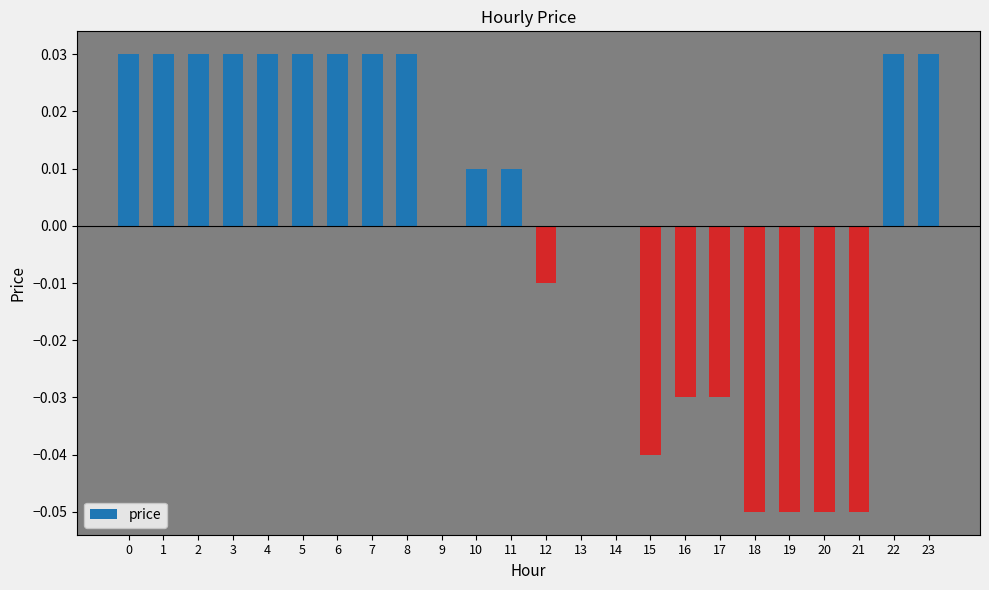

Does the chart contain stacked bars?

No